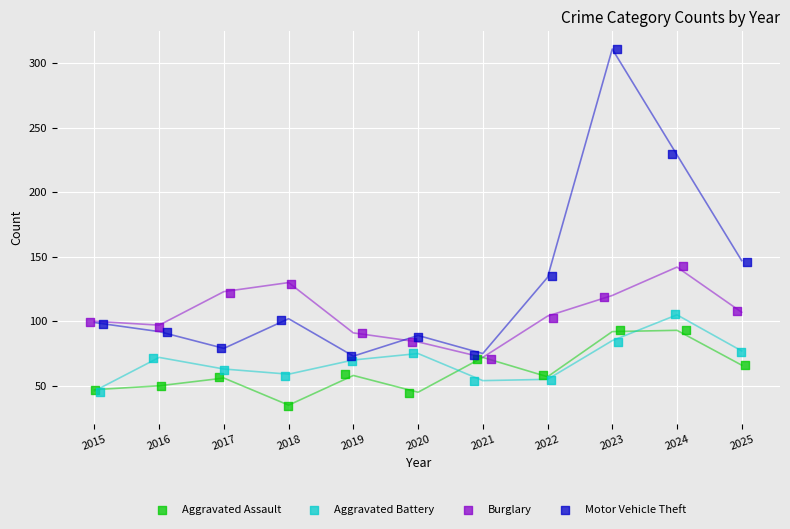

What are all the series names shown in the legend?

Aggravated Assault, Aggravated Battery, Burglary, Motor Vehicle Theft